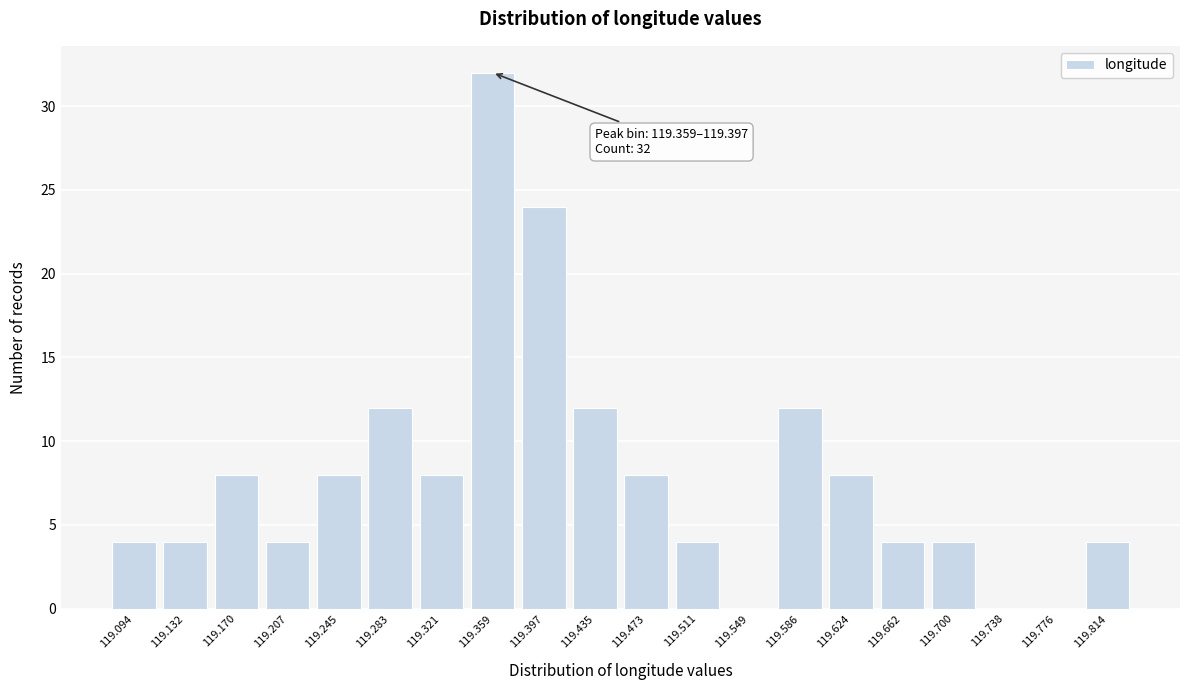

Reading right to left, list all the values displayed in this chart.

119.814=4	119.776=0	119.738=0	119.700=4	119.662=4	119.624=8	119.586=12	119.549=0	119.511=4	119.473=8	119.435=12	119.397=24	119.359=32	119.321=8	119.283=12	119.245=8	119.207=4	119.170=8	119.132=4	119.094=4